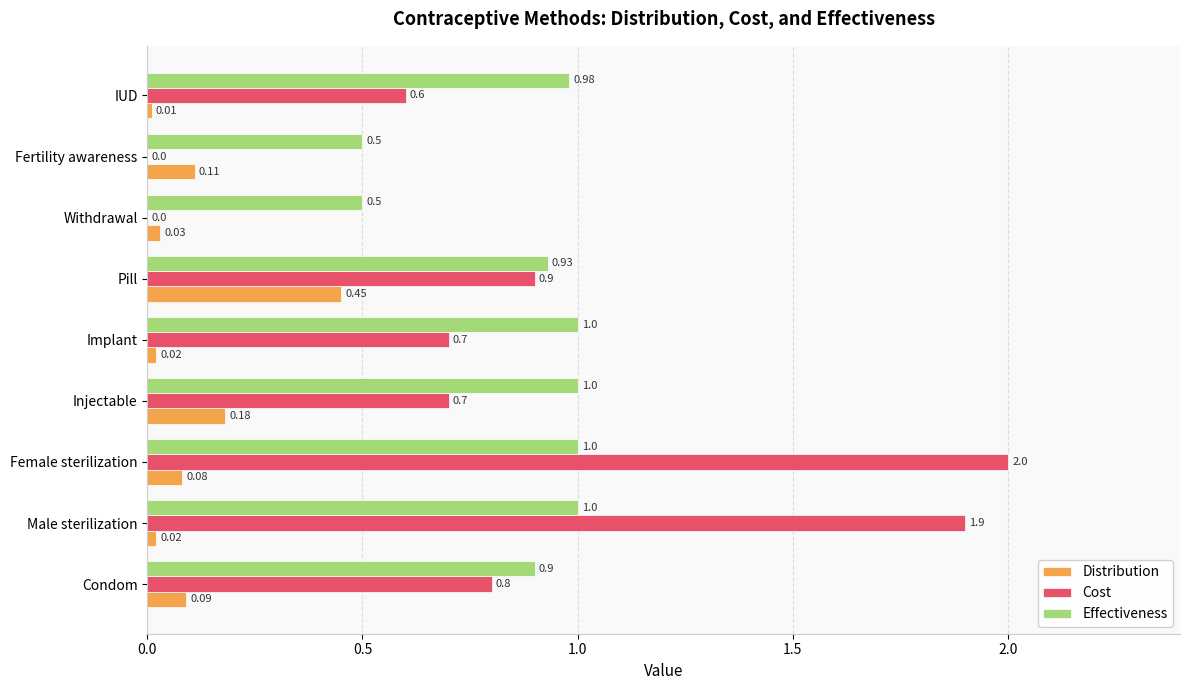

What is the sum of all Effectiveness values?

7.8